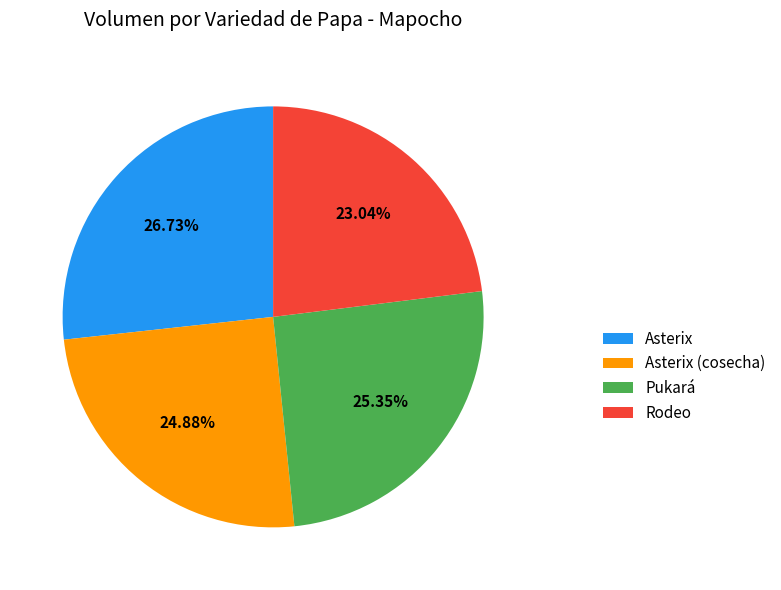

What is the ratio of the value at Rodeo to the value at Asterix?

0.9